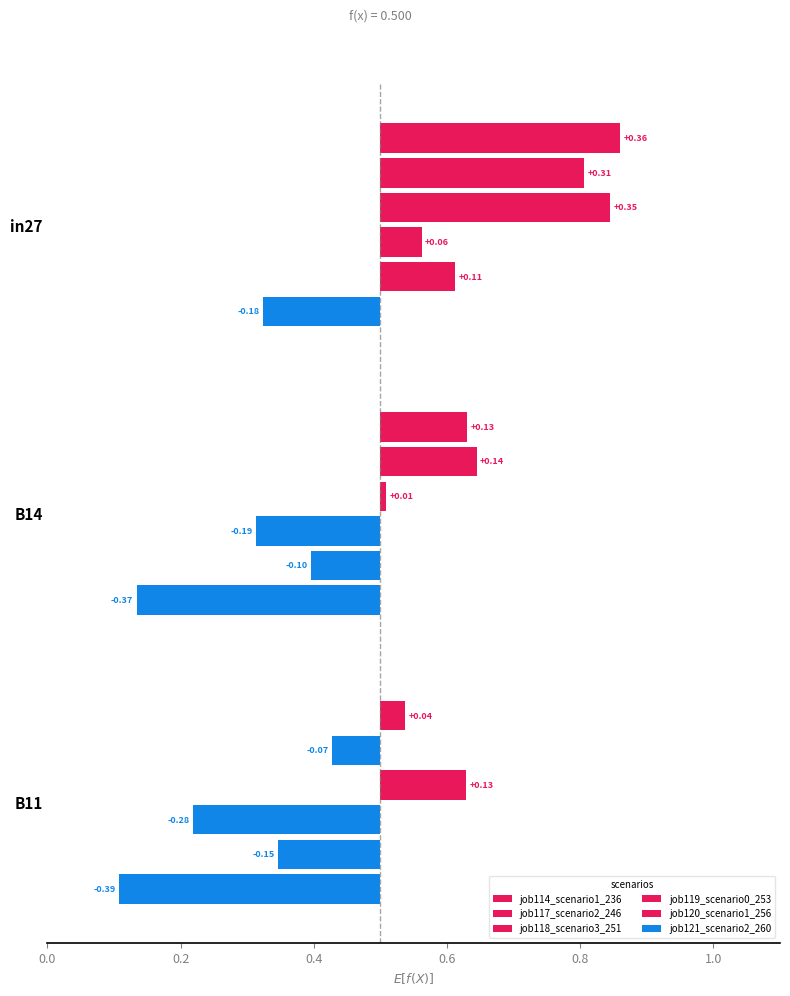

True or false: job119_scenario0_253 has a value of 0.1 at B14.

False